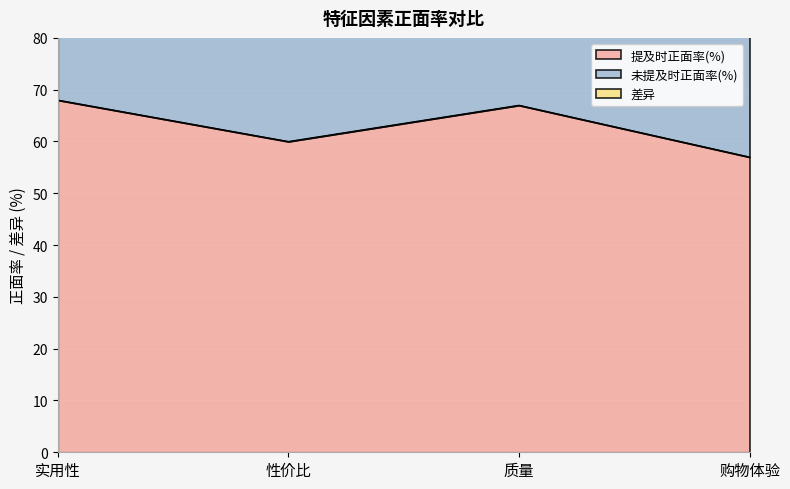

What is the average value of the 未提及时正面率(%) series?

48